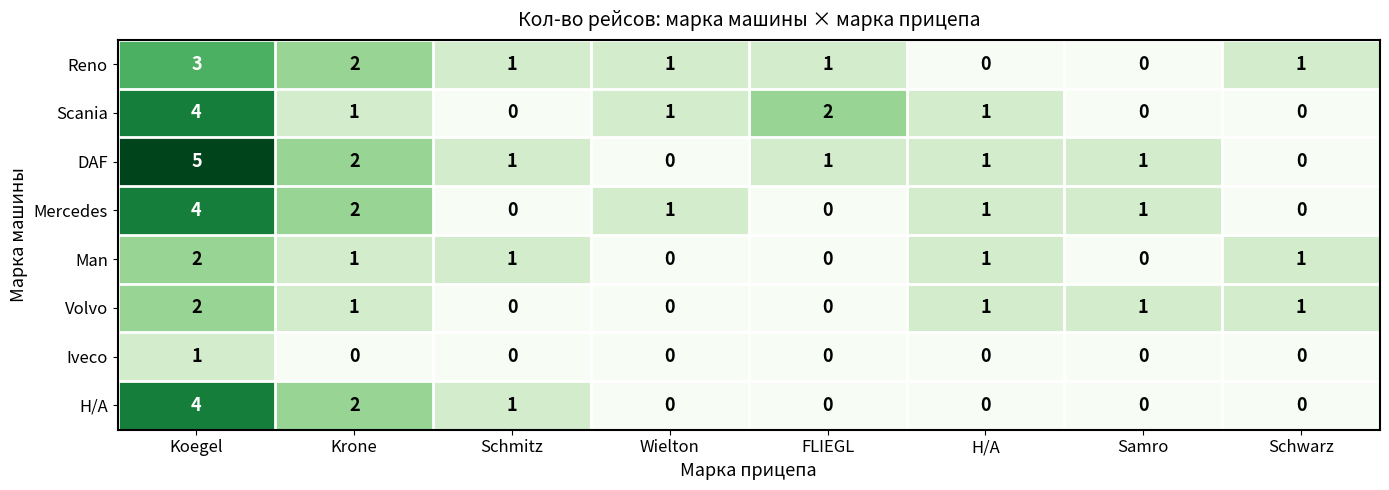

How many Iveco values are between 0 and 1?

8